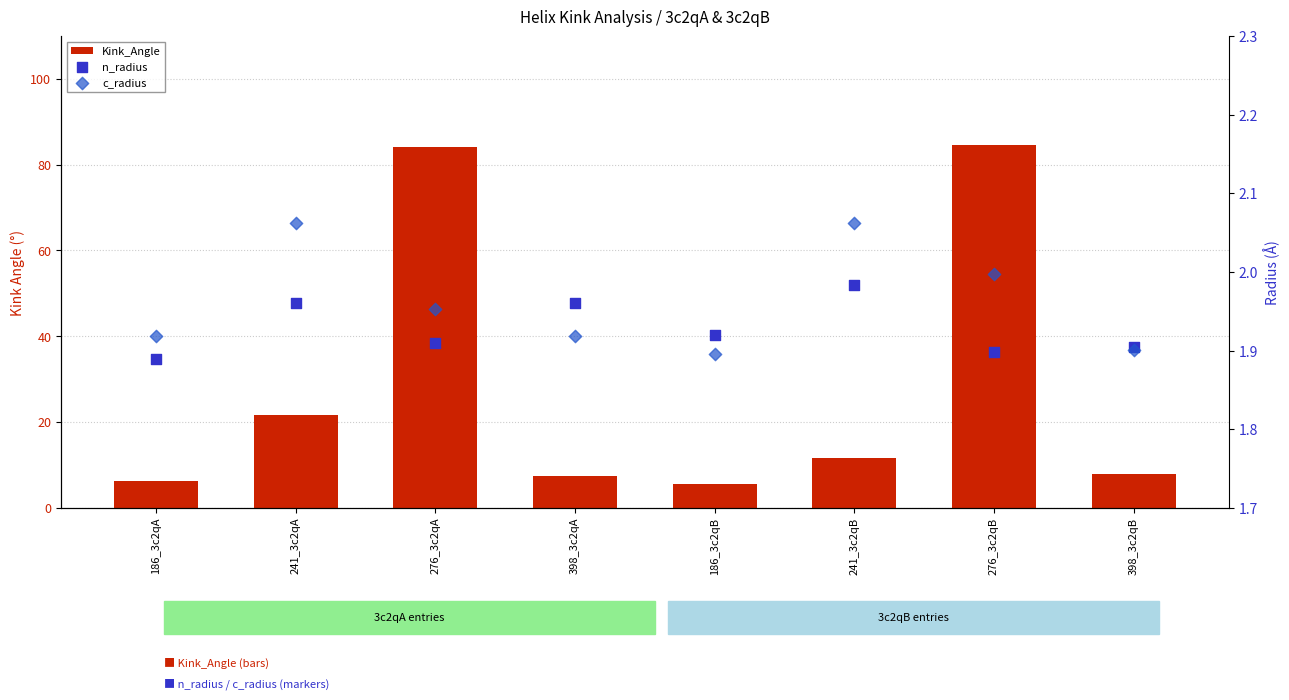

Is the value of c_radius at 276_3c2qA greater than the value of n_radius at 186_3c2qA?

Yes